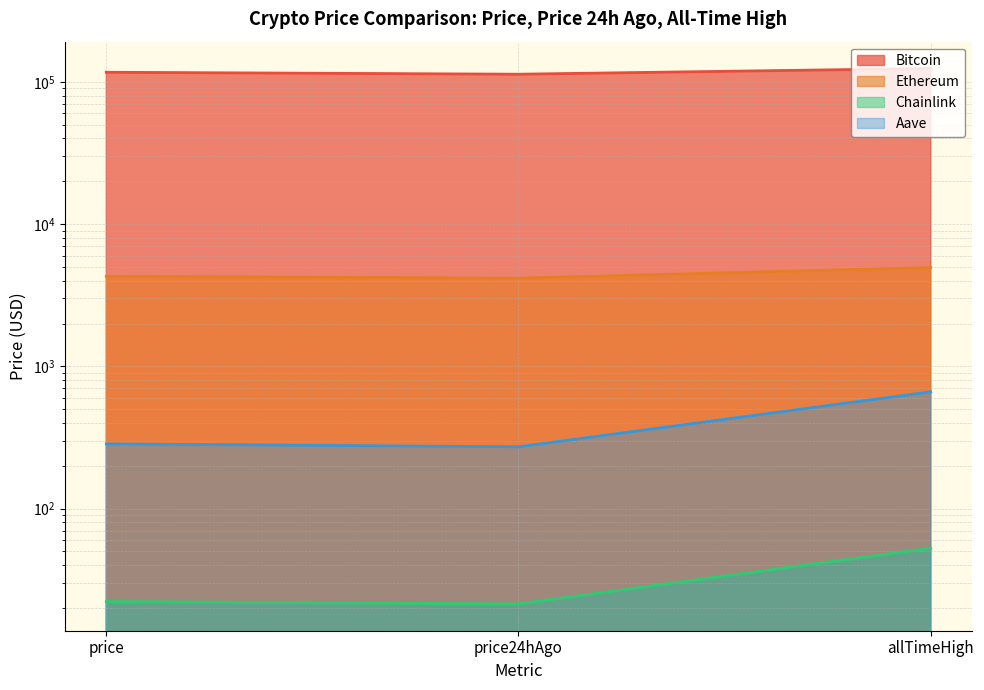

Read the Bitcoin value at allTimeHigh.

124128.0